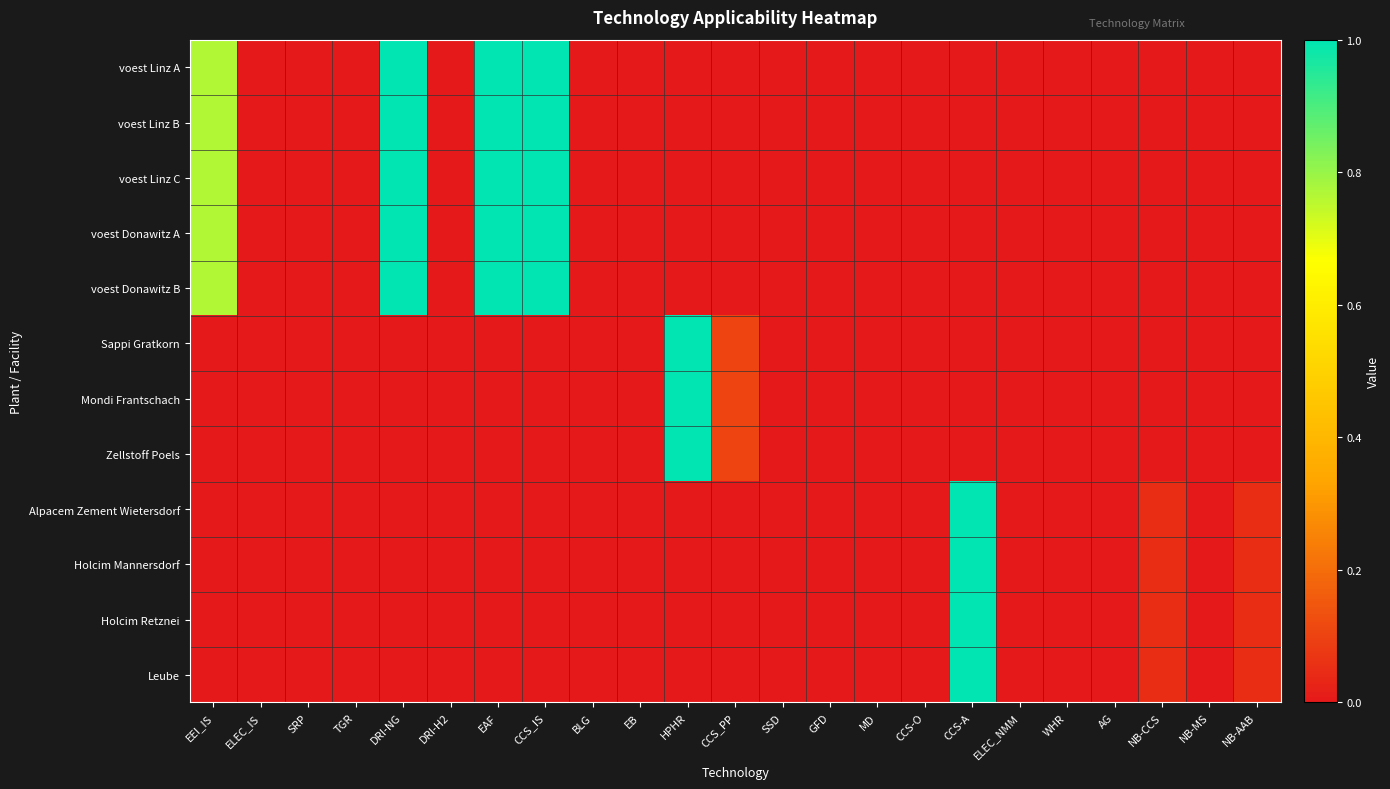

What is the spread (max minus min) of values at CCS_IS?

1.0